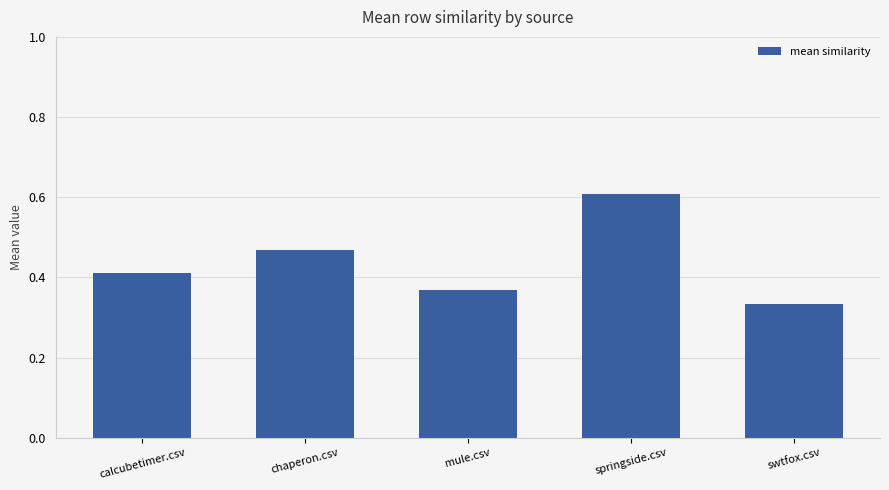

Where is the data nearest to the value 0?

swtfox.csv